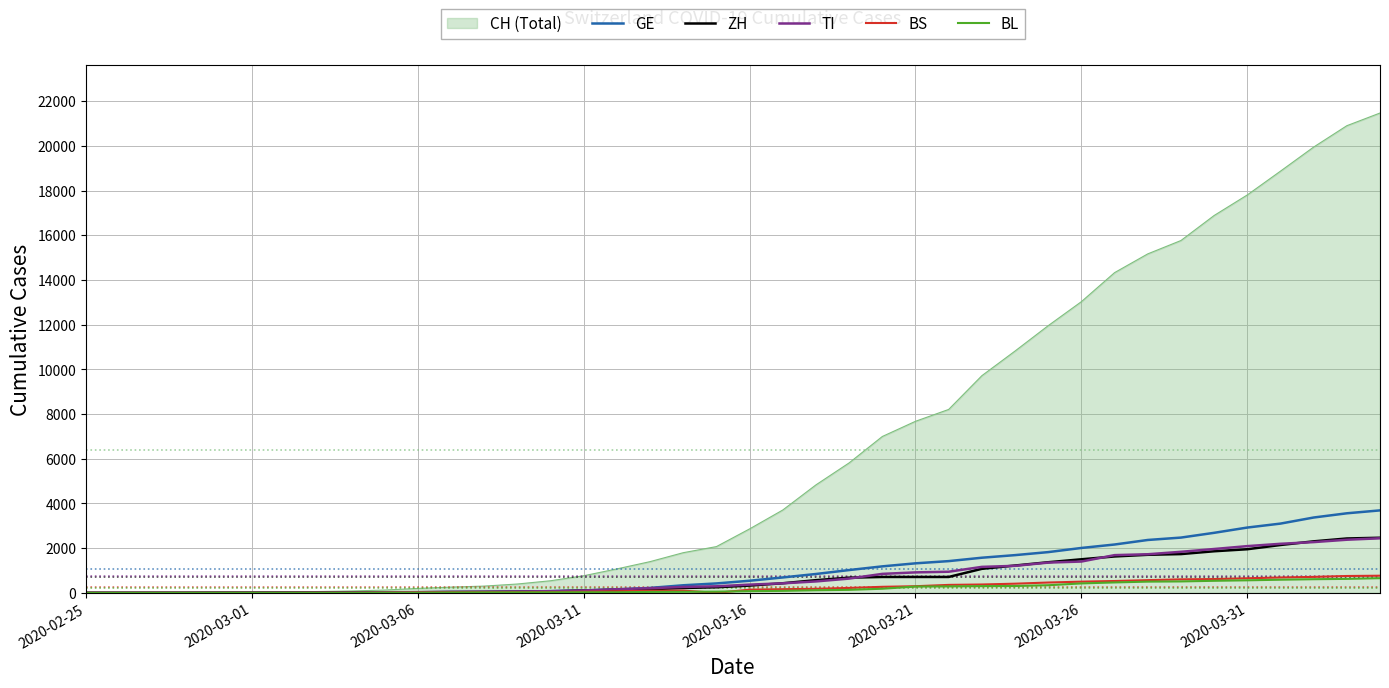

Which series has the largest total across all categories?

CH (Total)